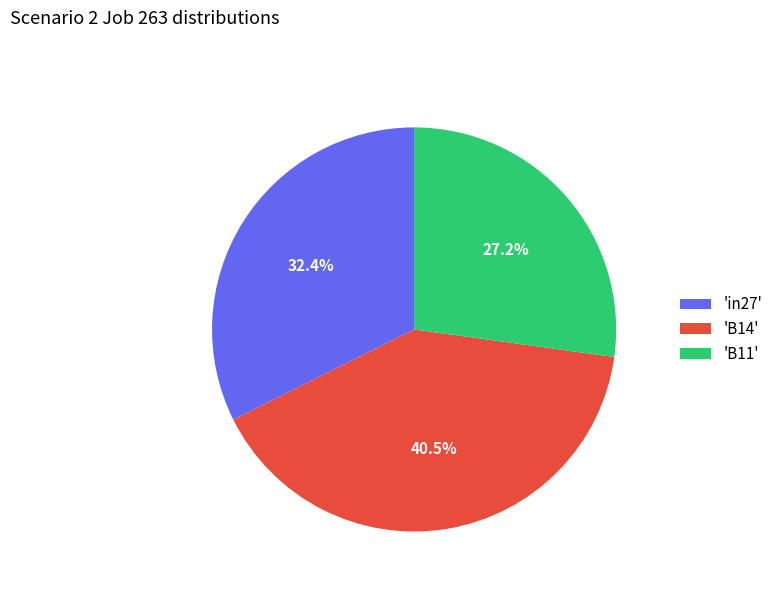

Which slice is the smallest?

'B11'